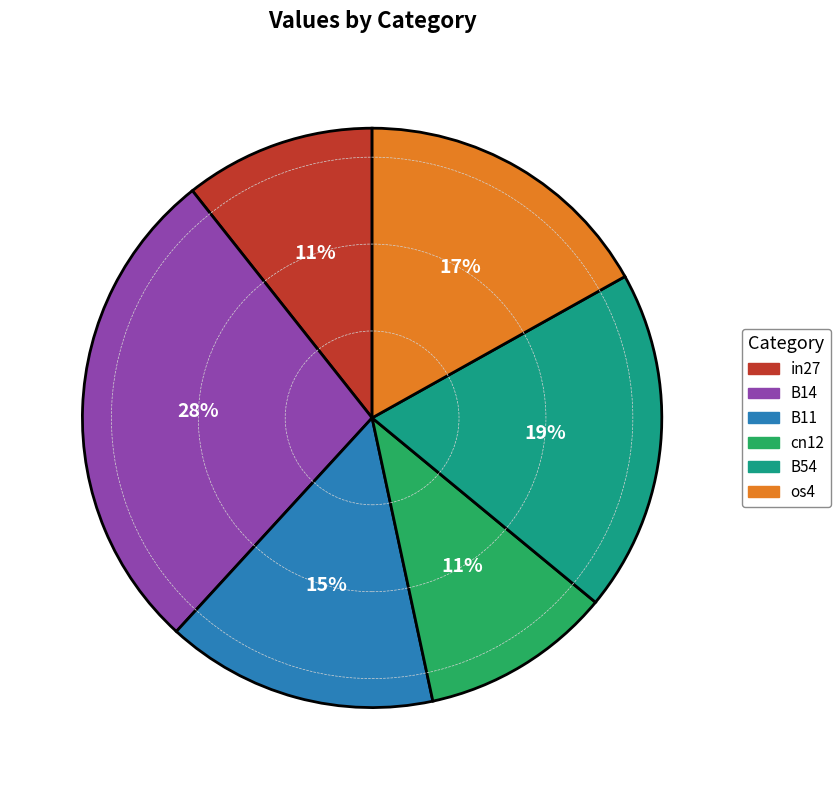

Is there a majority slice in this chart?

No